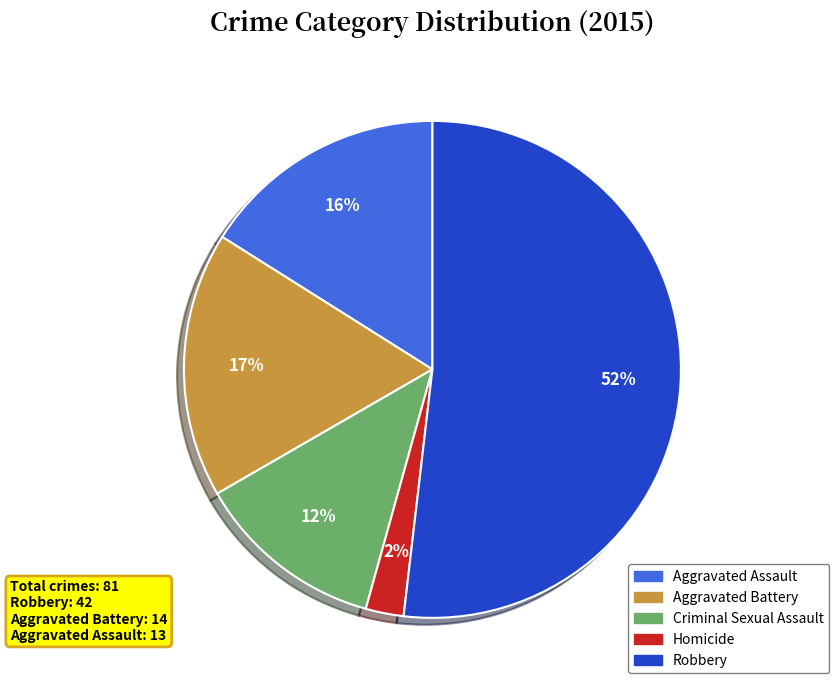

Rank the categories by value from highest to lowest.

Robbery, Aggravated Battery, Aggravated Assault, Criminal Sexual Assault, Homicide